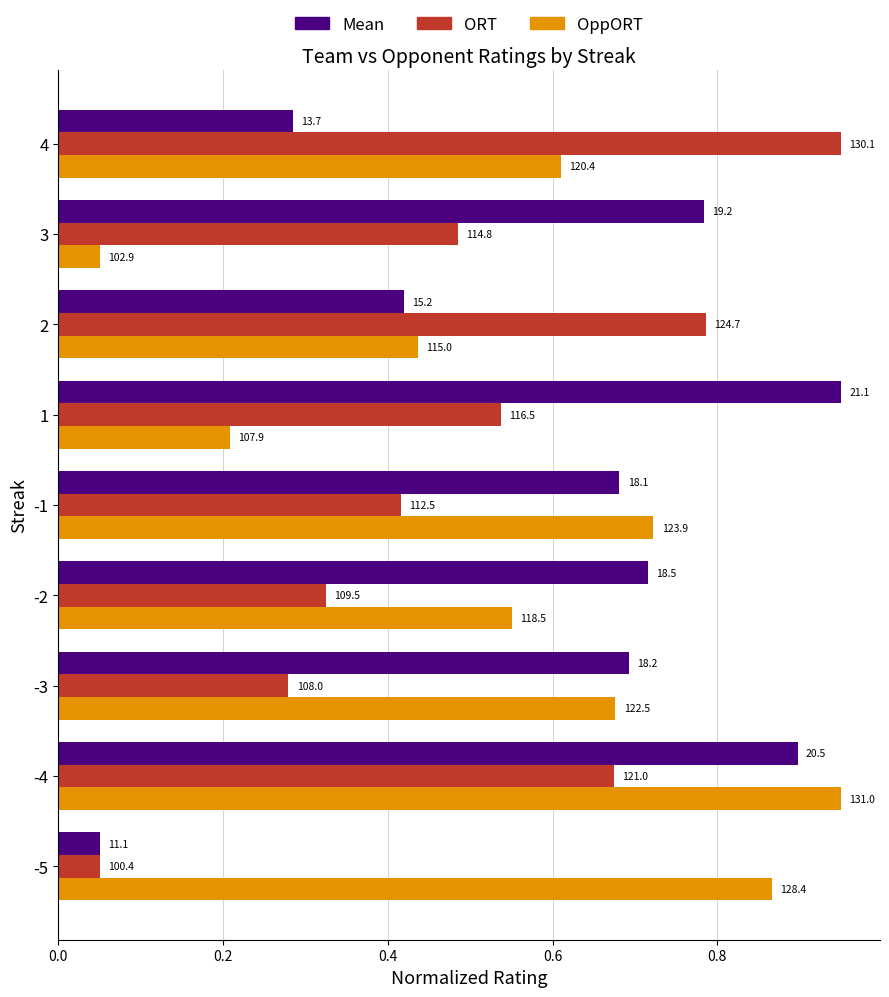

How many categories are shown in the chart?

9